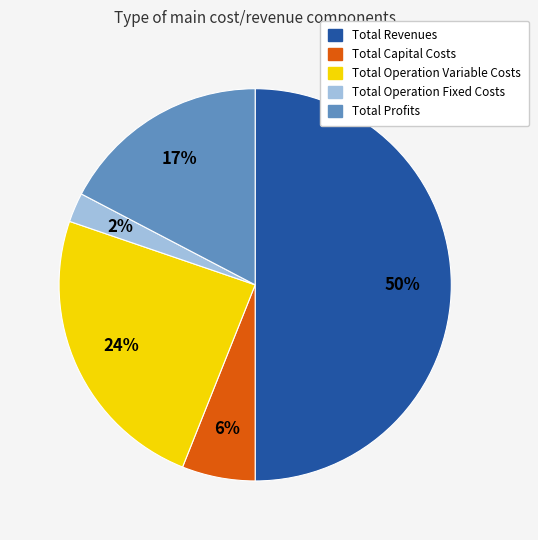

To the nearest percent, what percentage of the pie is Total Capital Costs?

6%